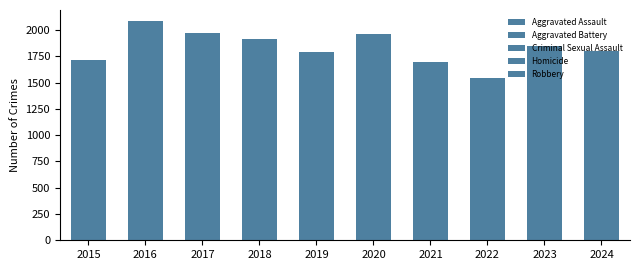

What is the value of the Aggravated Assault bar at the 2nd from the left?

402